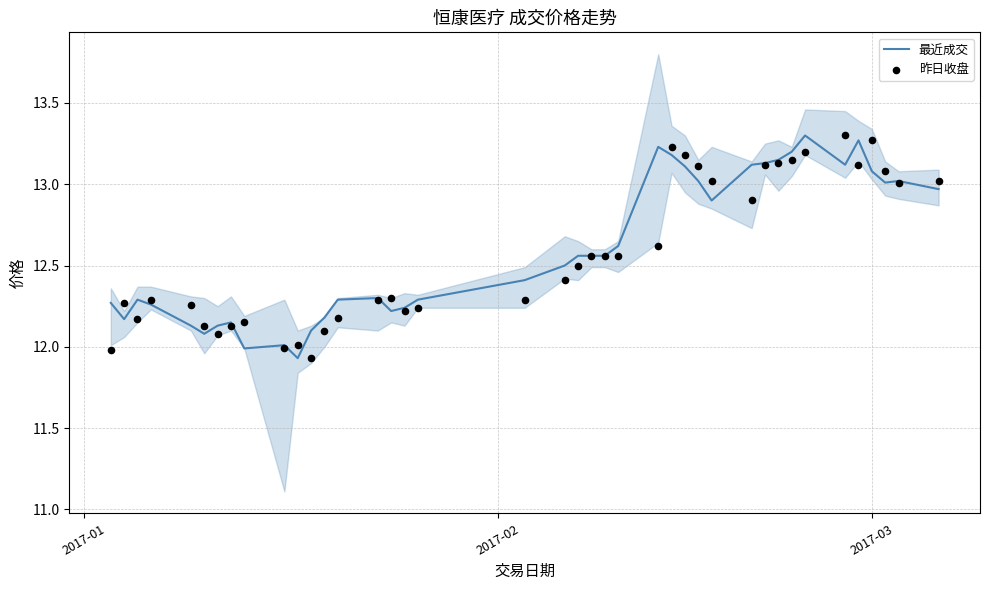

Which series has the largest total across all categories?

最近成交